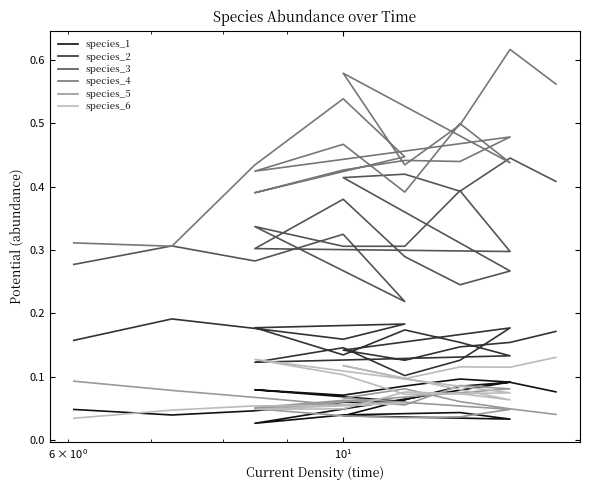

How many interior local peaks does the species_1 series have?

4